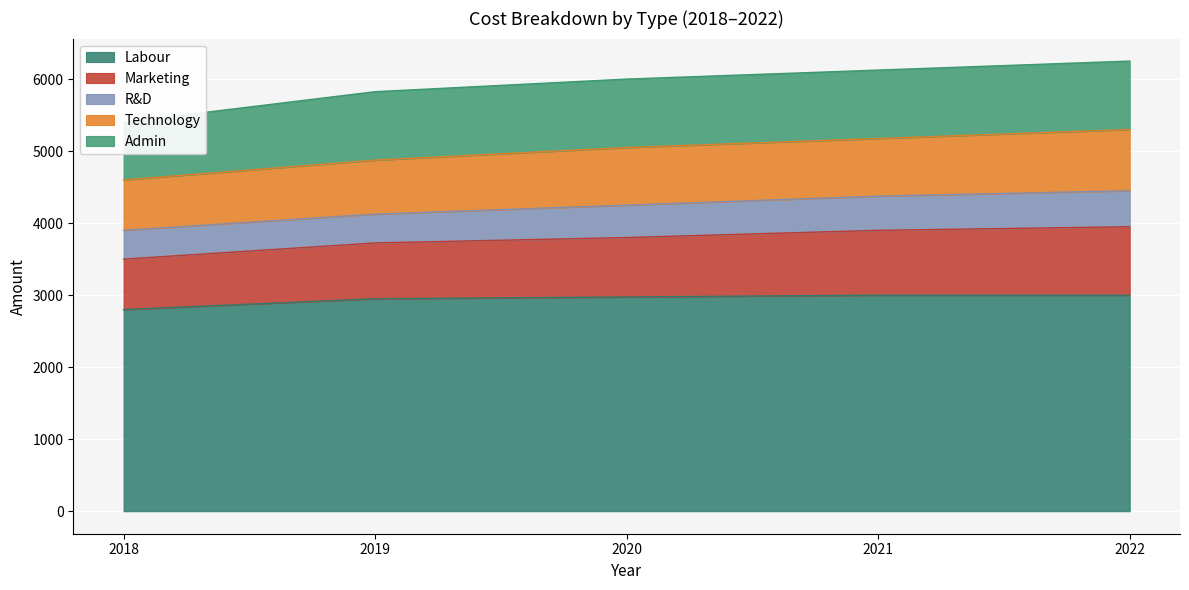

What is the minimum value for Labour?

2800